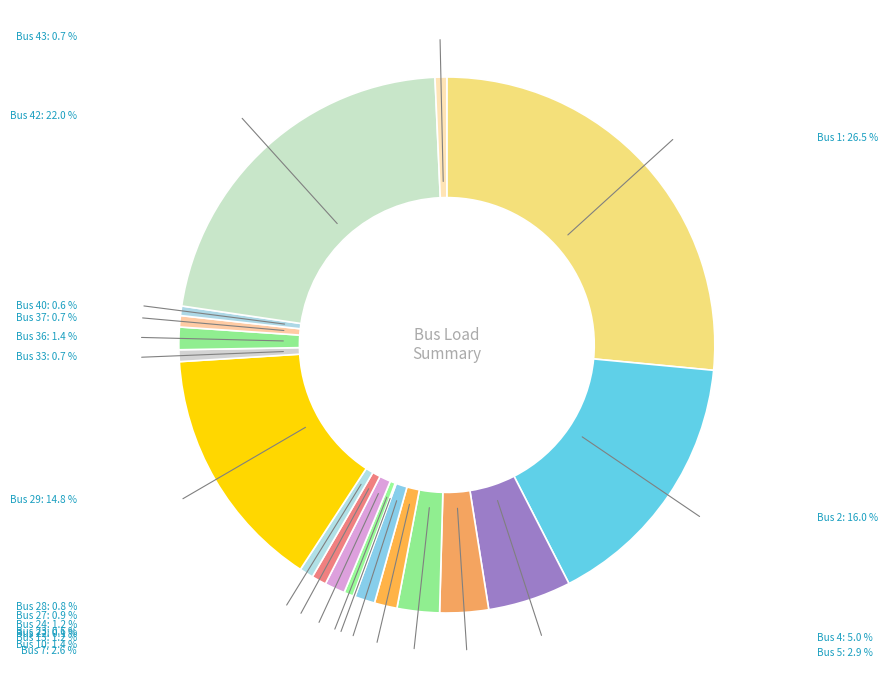

Is the sum of Bus 2 and Bus 1 greater than half?

No